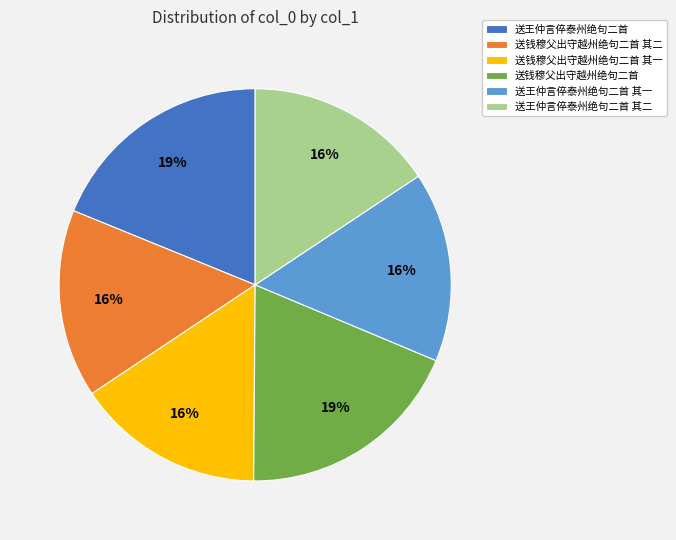

To the nearest percent, what is the average slice percentage?

17%